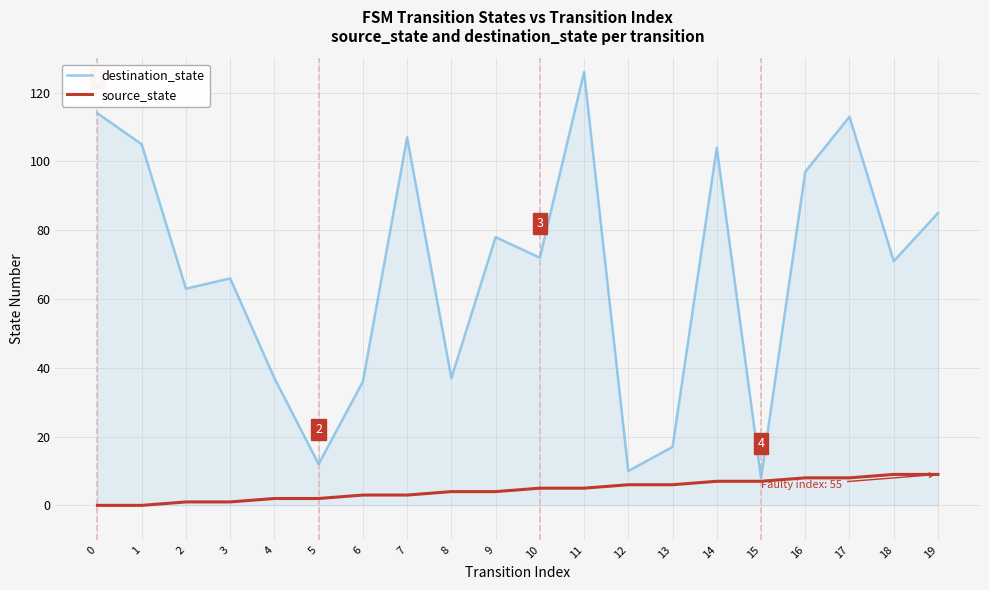

List the series in order of their peak value, lowest first.

source_state, destination_state